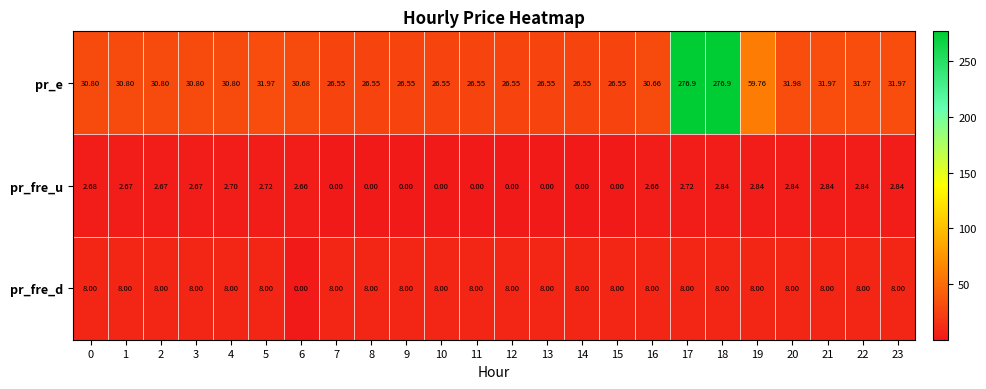

Is the value of pr_fre_u at 1 greater than the value of pr_e at 22?

No